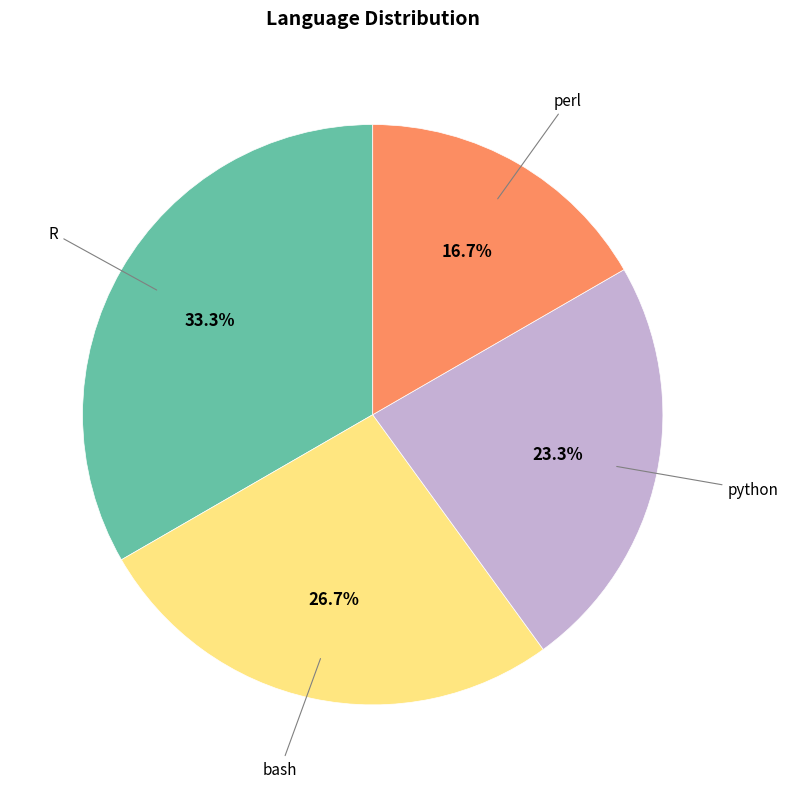

Does any single category account for the majority?

No